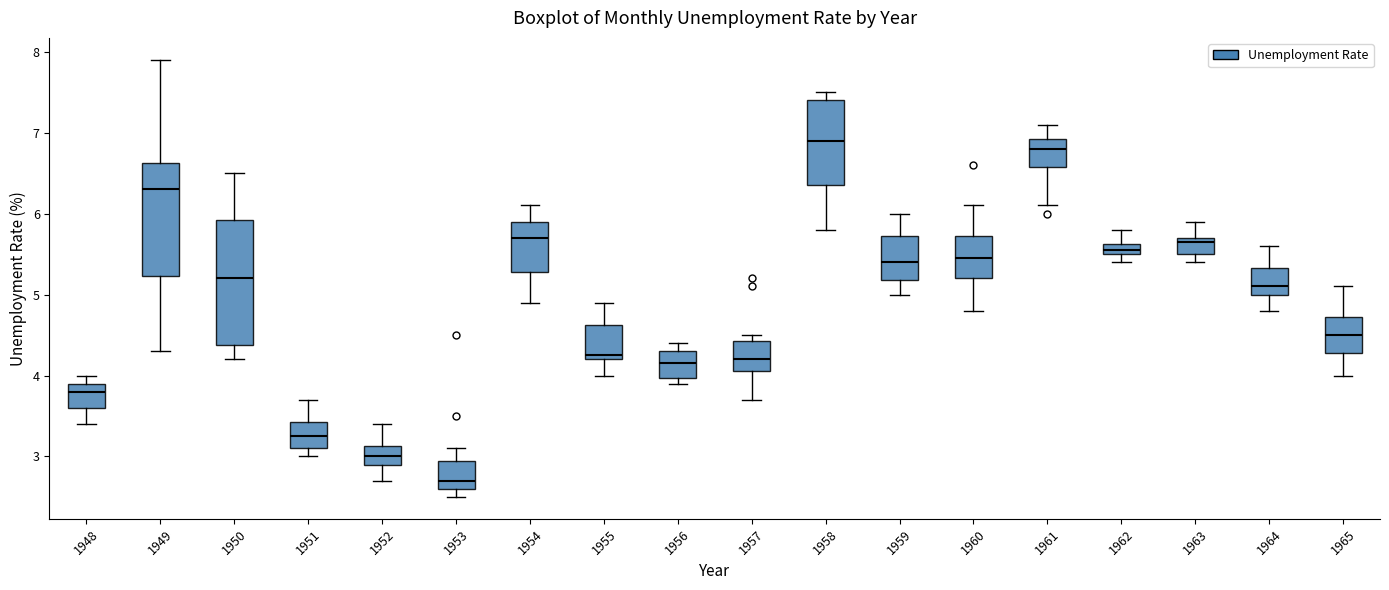

Comparing the boxes themselves (not the whiskers), which one is the tallest?

1950